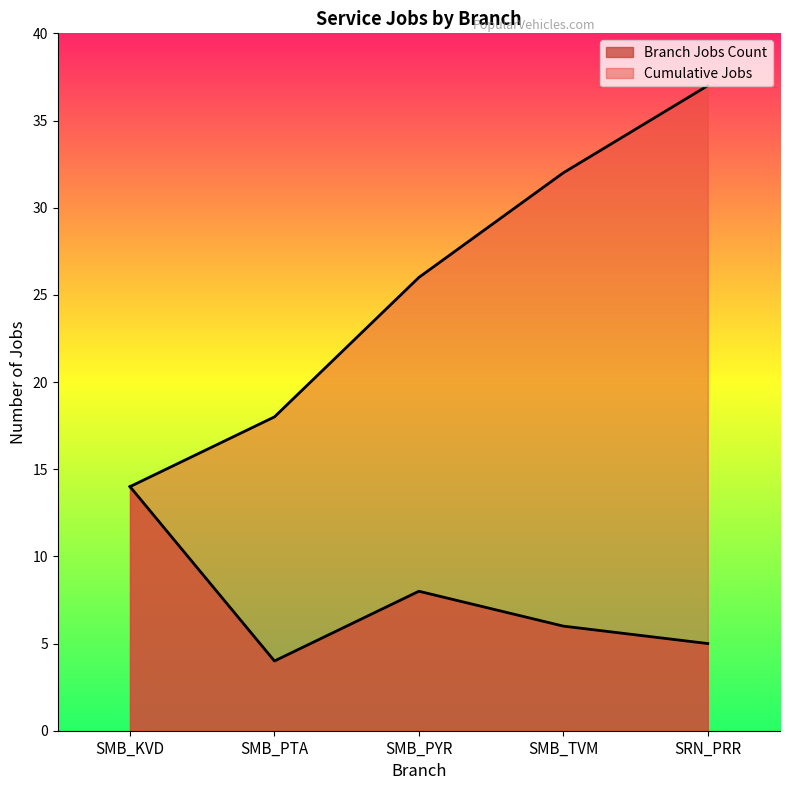

True or false: Cumulative Jobs and Branch Jobs Count intersect in this chart.

False